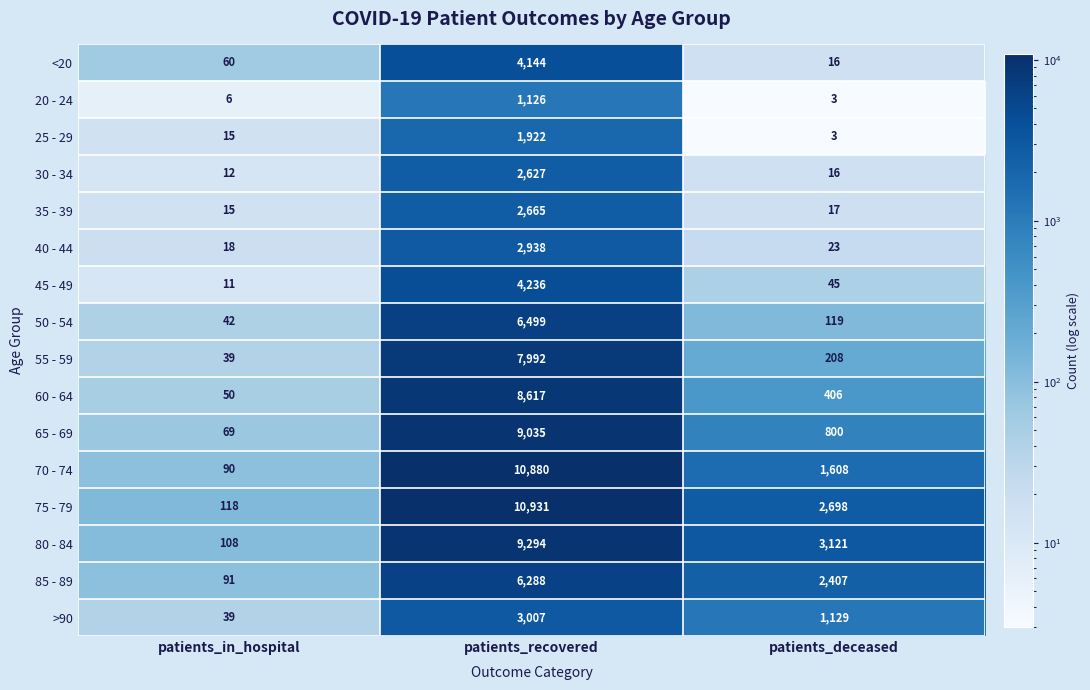

Which series has the widest spread of values?

75 - 79